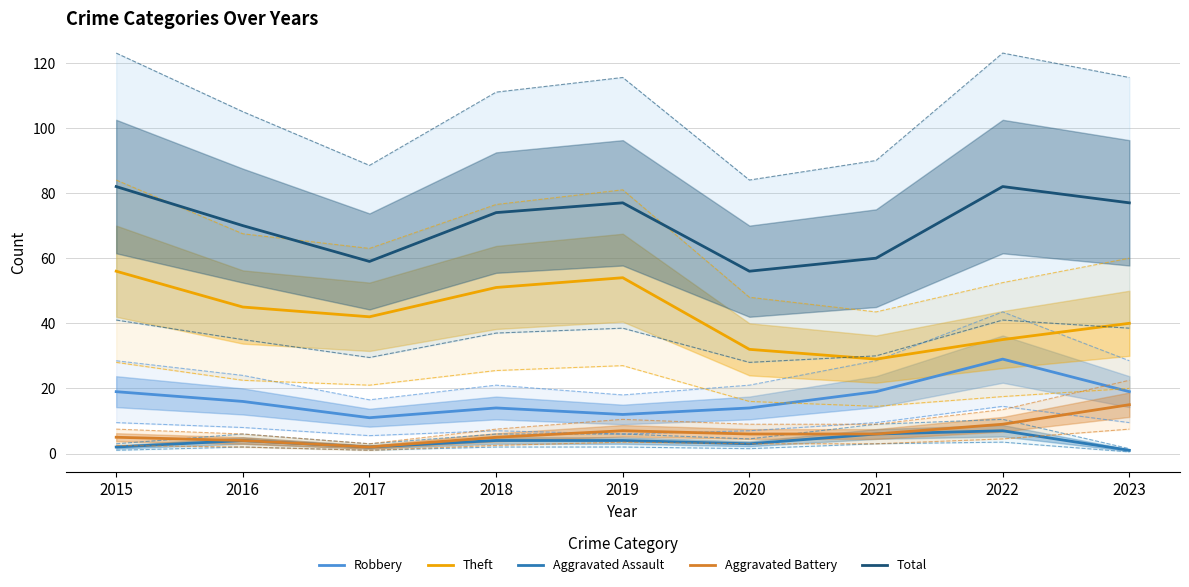

At which category is the sum across all series the highest?

2015